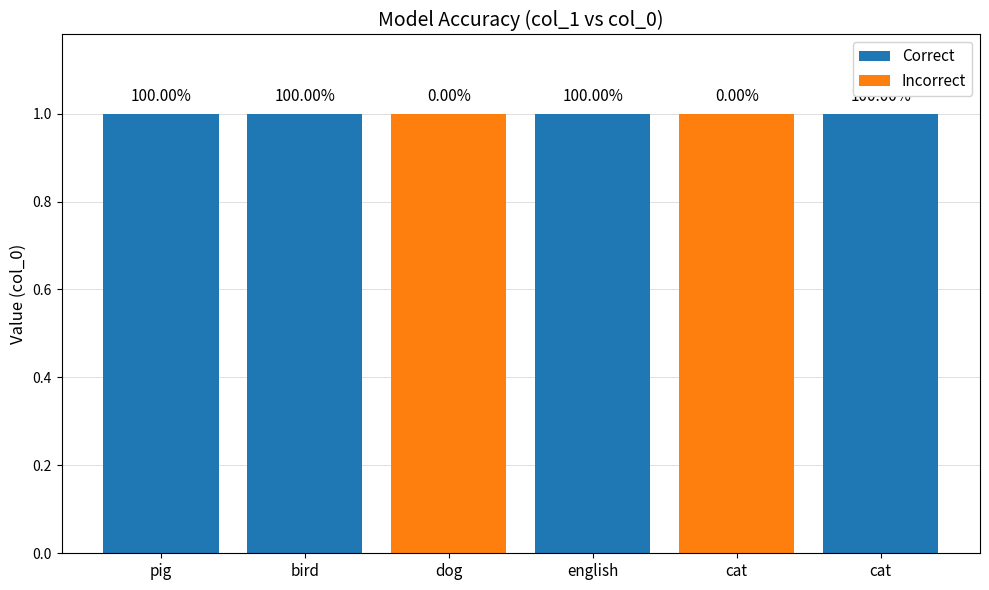

Where is Correct nearest to the value 0?

dog